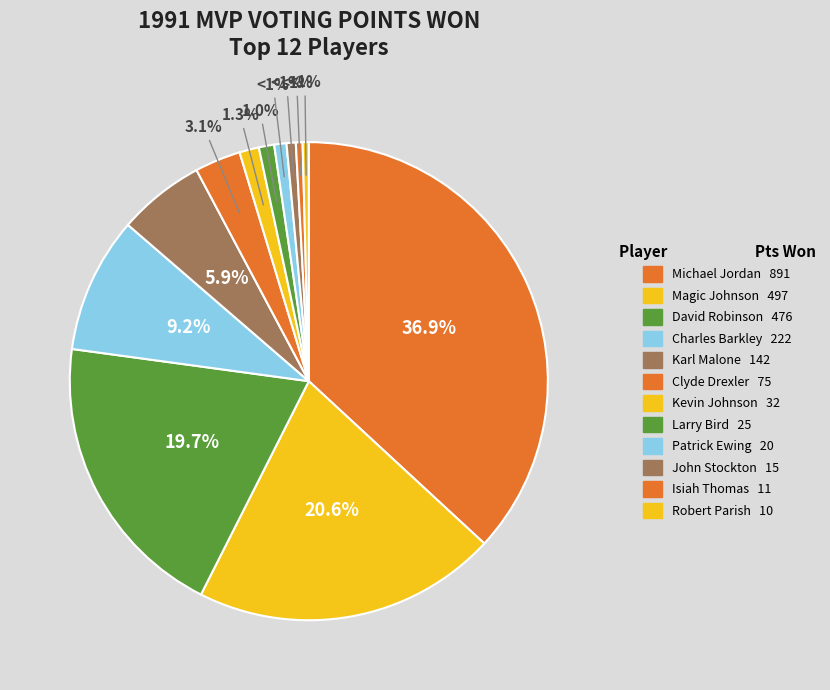

What is the change in value from Larry Bird to Robert Parish?

-15